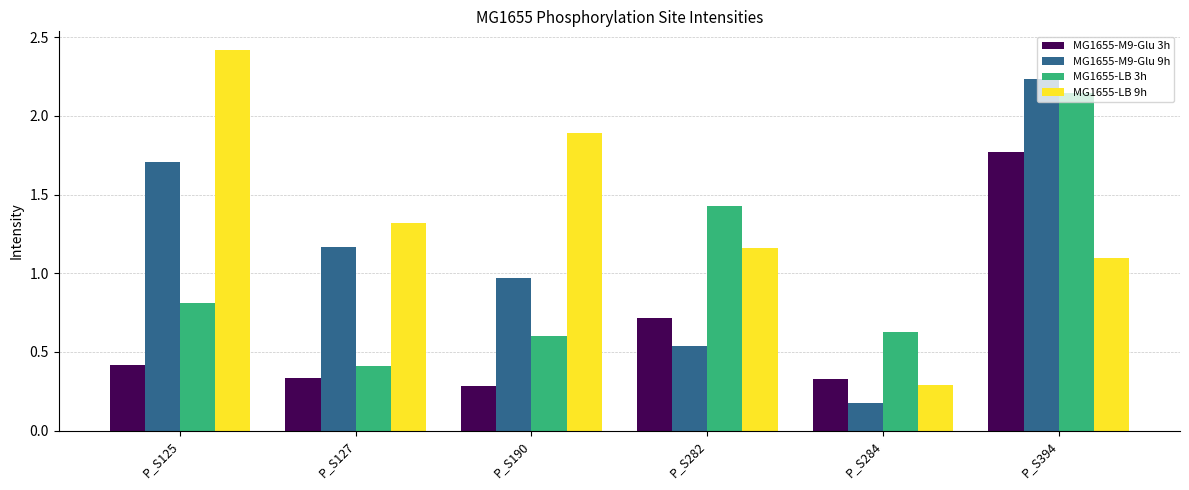

List the labels in order of MG1655-LB 9h value, largest first.

P_S125, P_S190, P_S127, P_S282, P_S394, P_S284